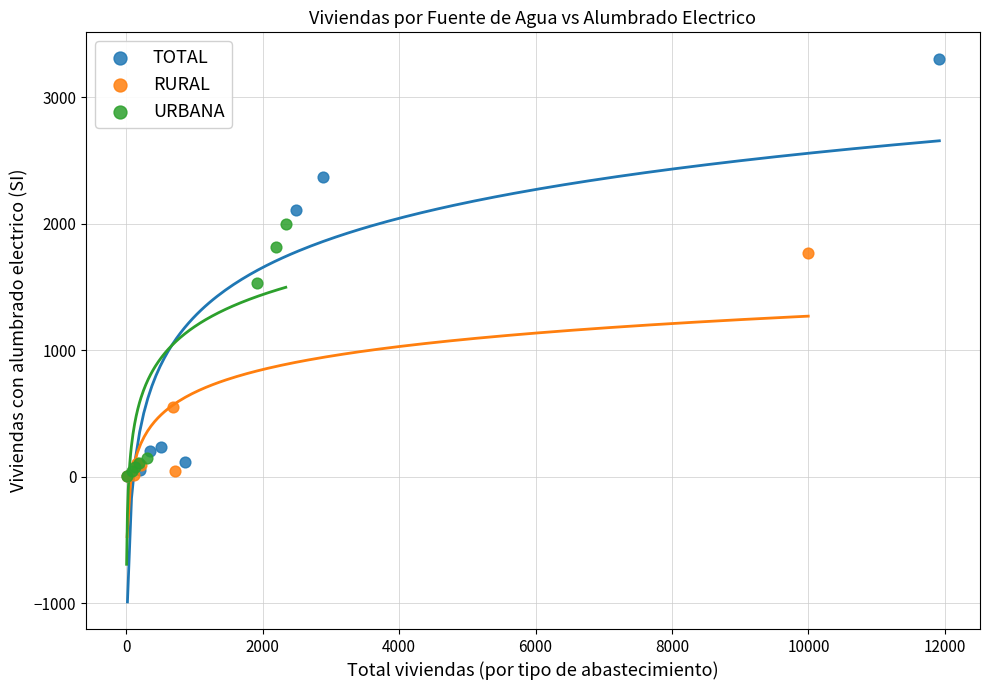

Which series reaches the maximum Y coordinate?

TOTAL